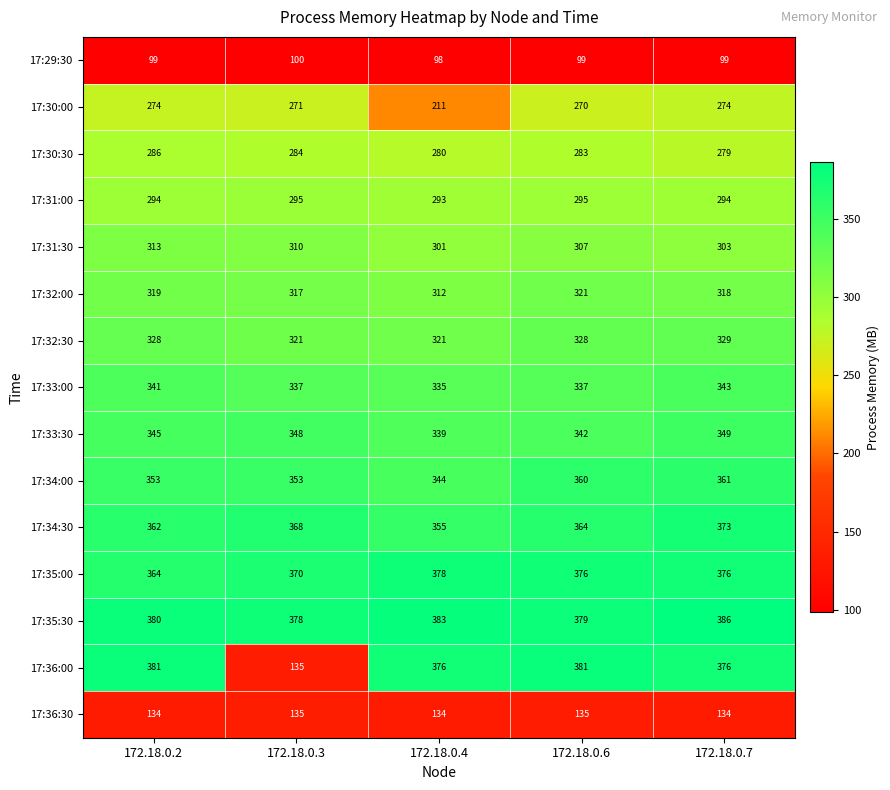

What is the maximum value shown in the chart?

386